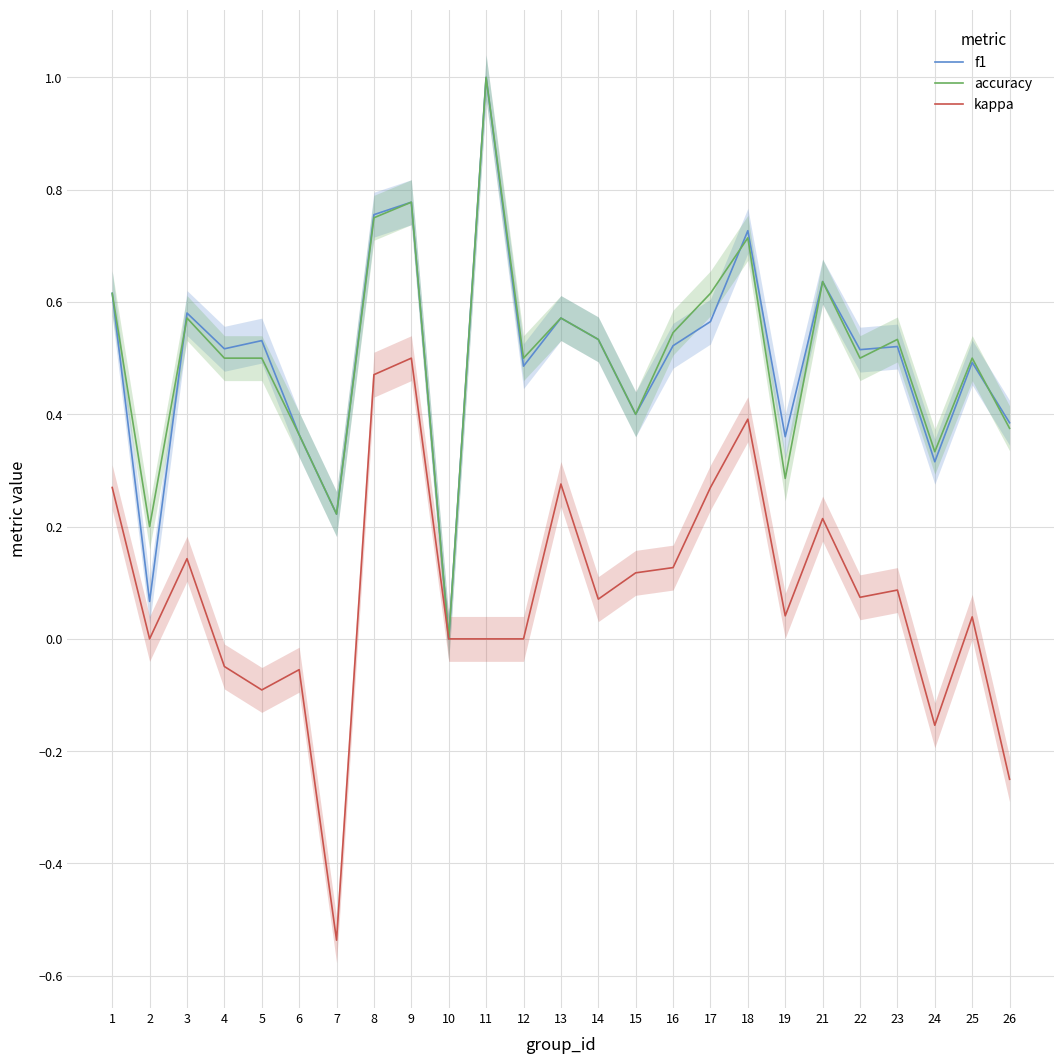

True or false: kappa and f1 cross at least once.

False